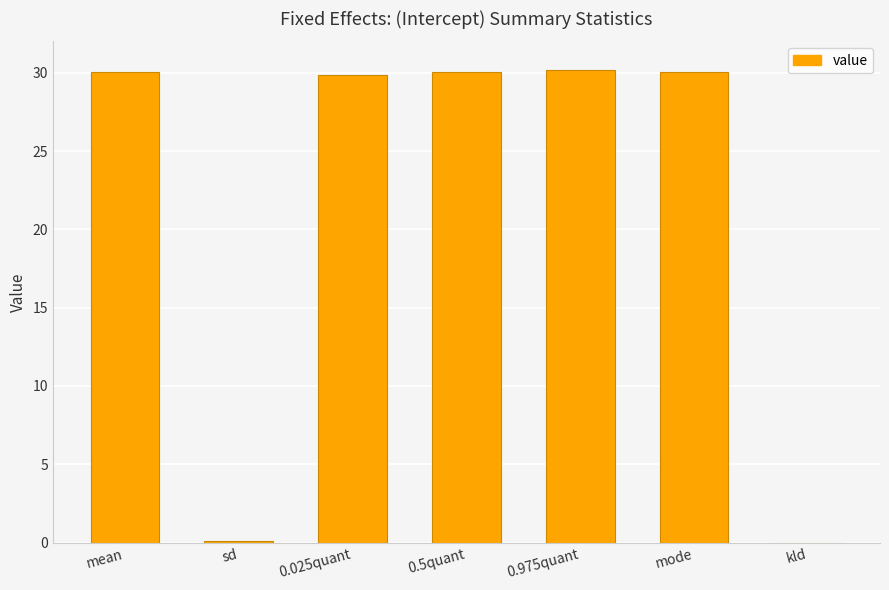

What is the sum of all values?

150.2